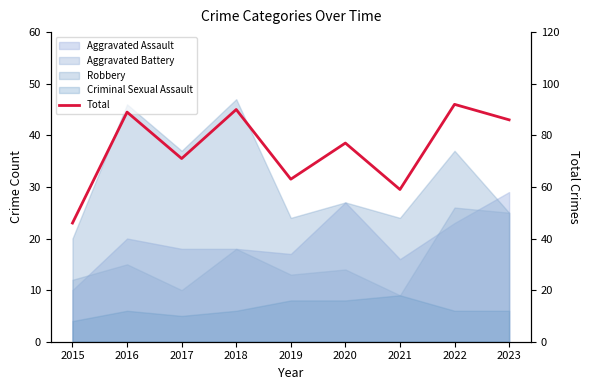

Reading right to left, list all the values displayed in this chart.

86	92	59	77	63	90	71	89	46